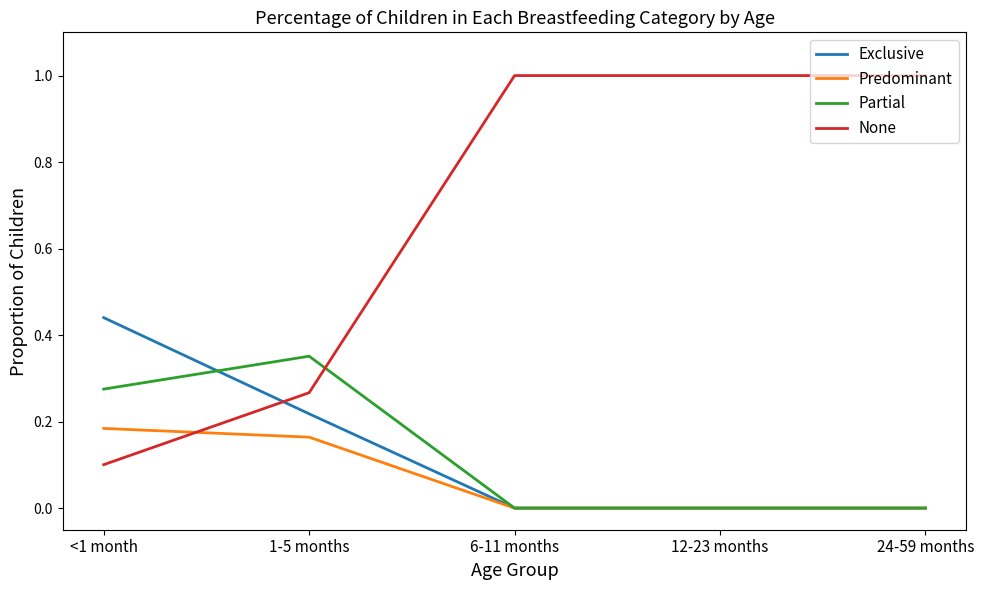

What is the difference between the maximum and minimum values in the None series?

0.9